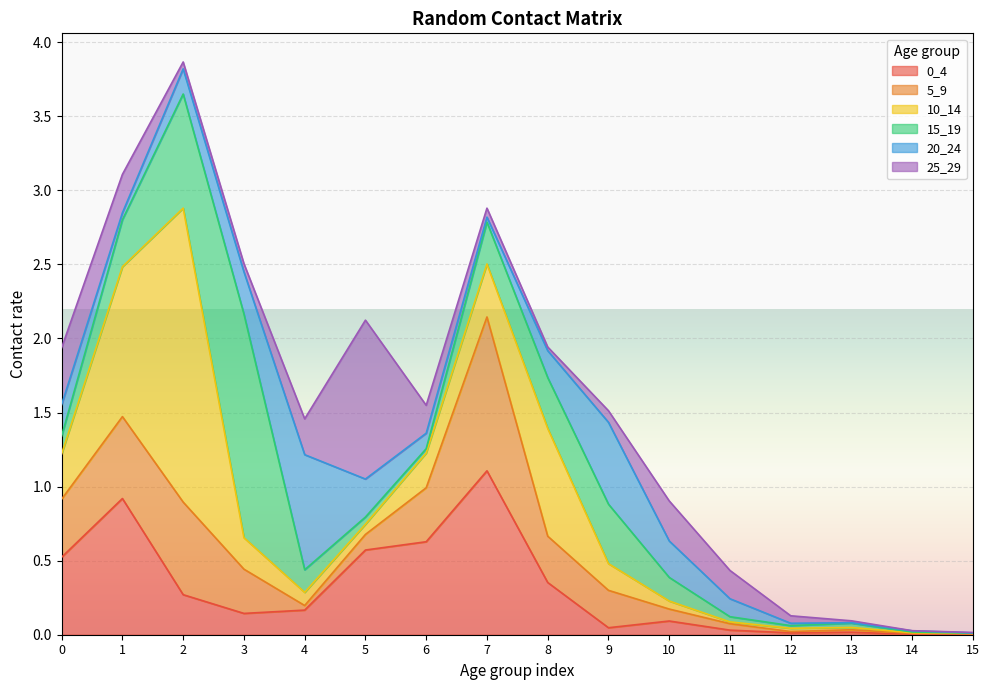

List the series in order of their peak value, highest first.

10_14, 15_19, 0_4, 25_29, 5_9, 20_24